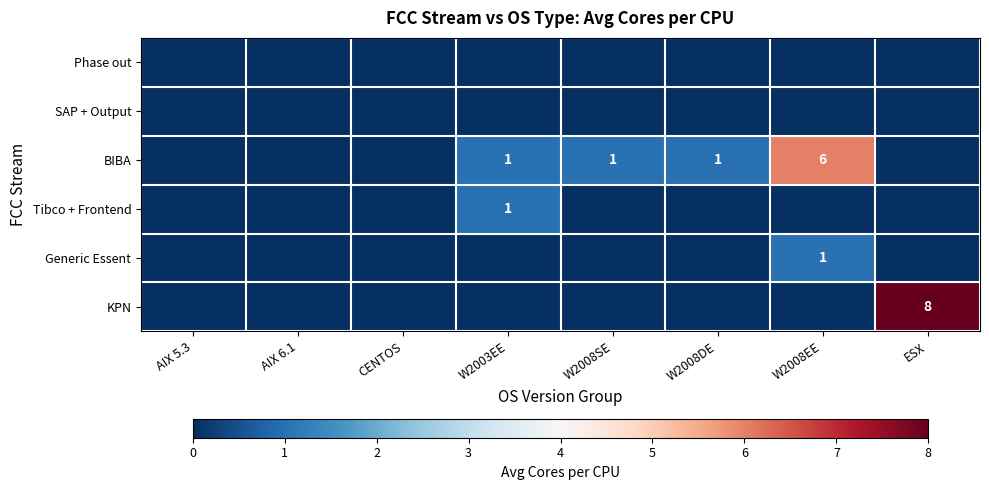

At how many categories does at least one series exceed 0?

5